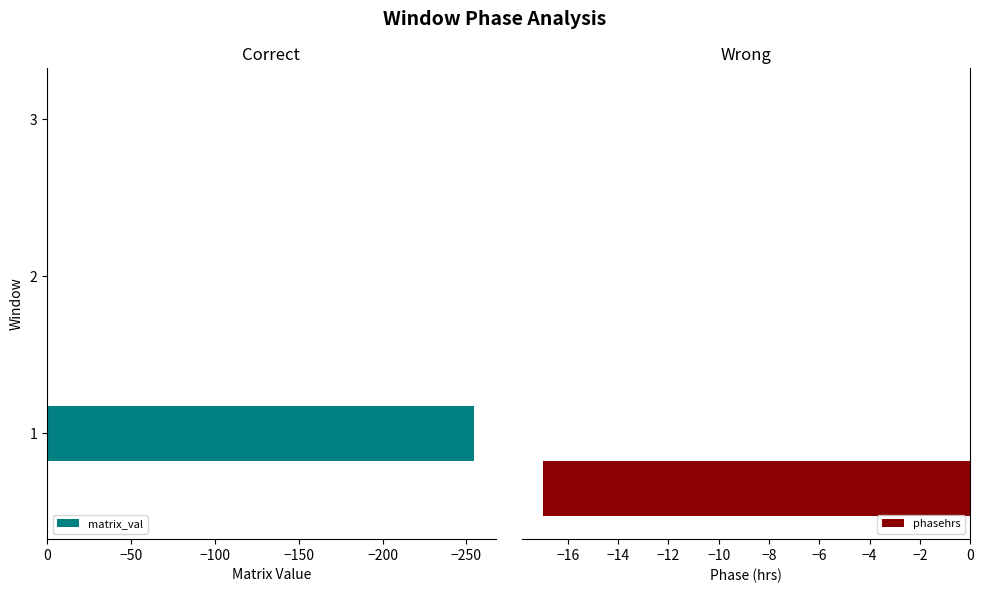

What is the sum of all matrix_val values?

-254.8